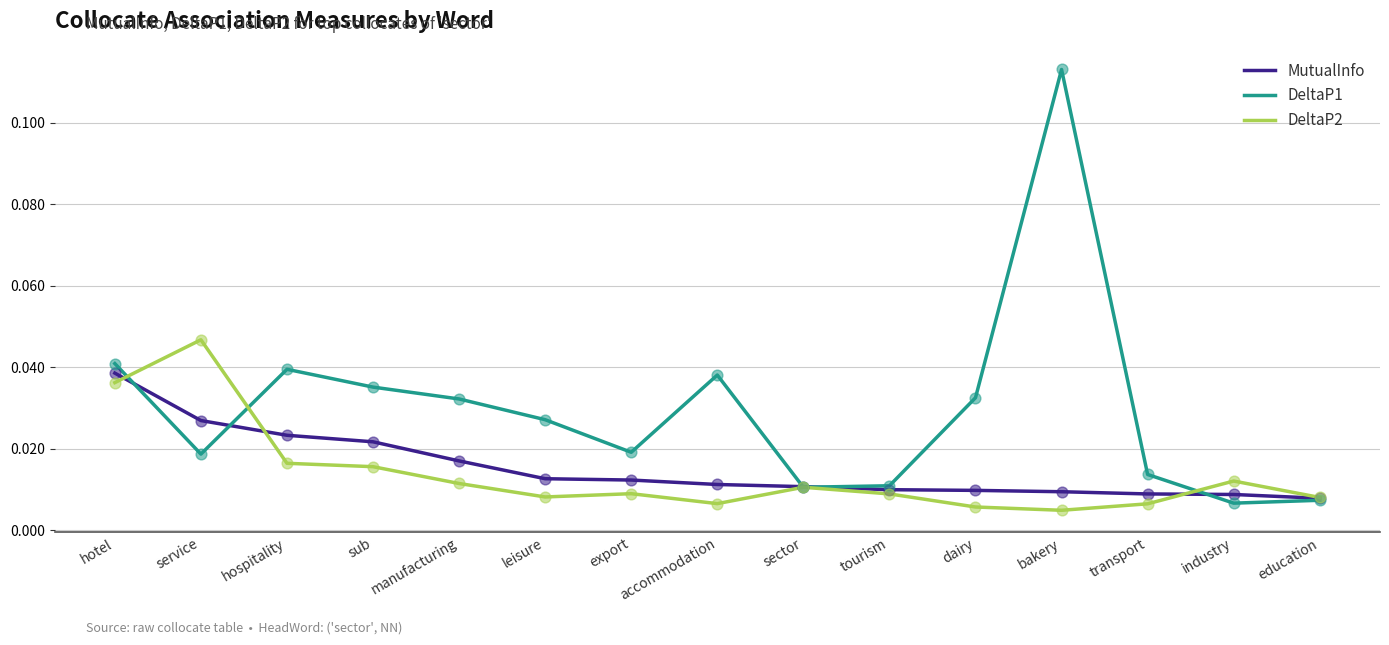

Which series has the largest total across all categories?

DeltaP1